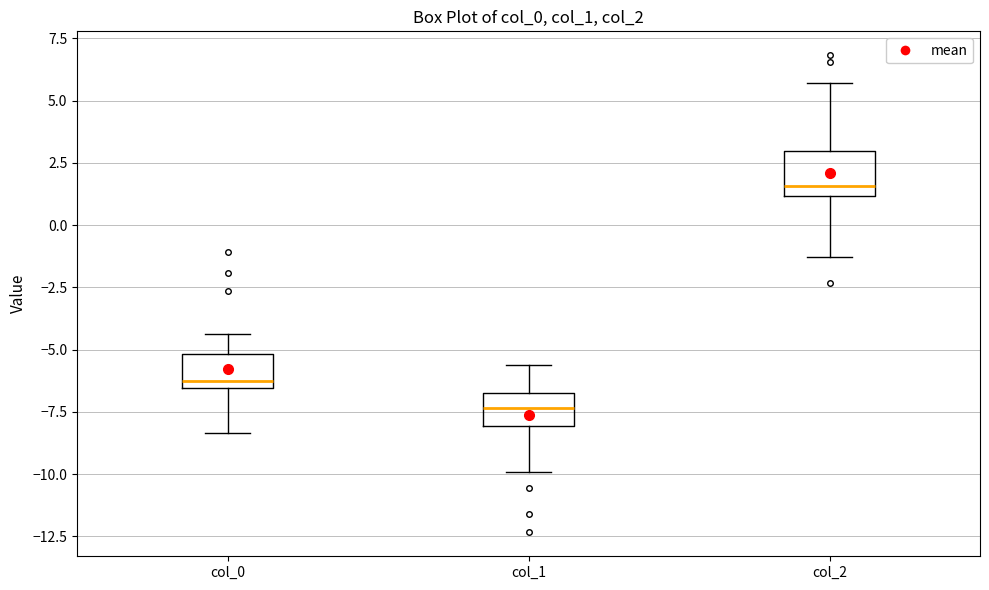

Where does the median line of the box for col_1 sit on the y-axis? The values are not printed on the chart, so give them approximately, as read against the axis.

-7.5